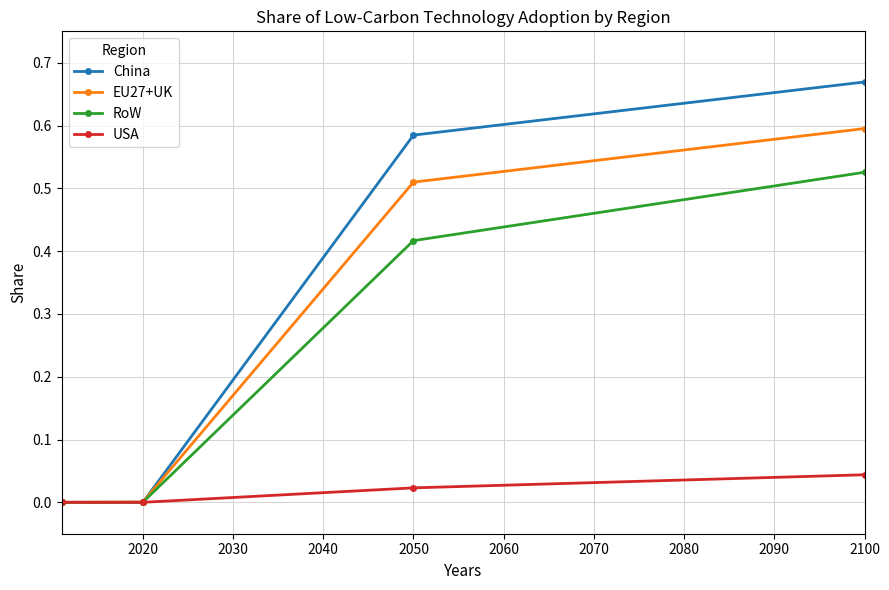

What are all the series names shown in the legend?

China, EU27+UK, RoW, USA